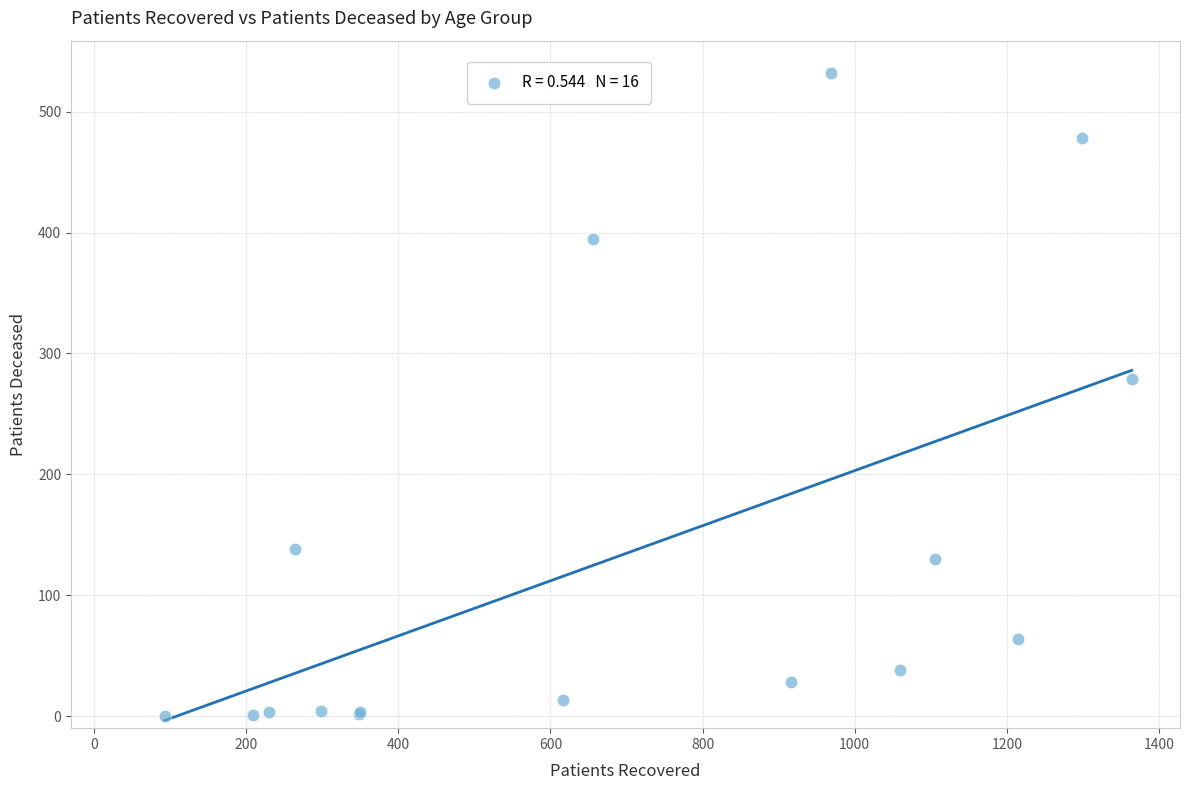

What Y value in the scatter plot is closest to 266?

279